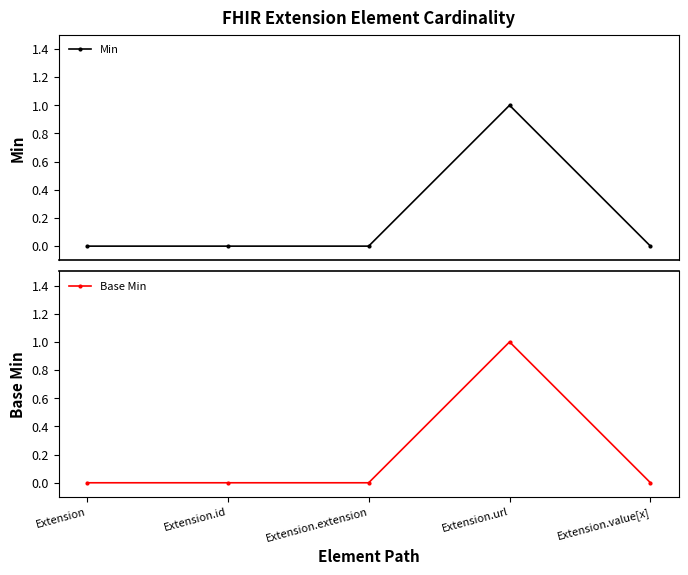

Is this an area chart (filled region under the line)?

No